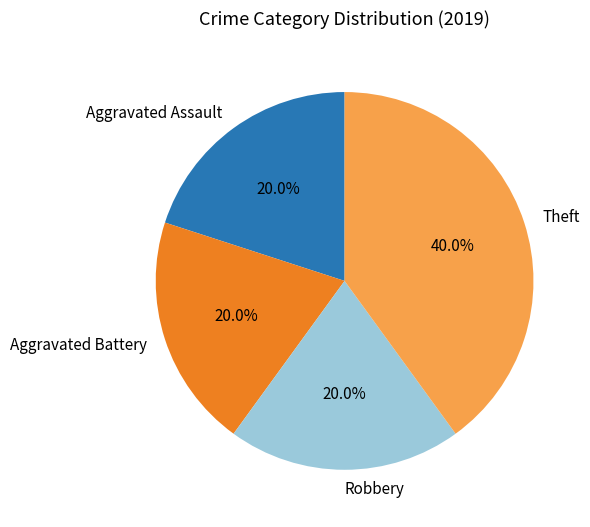

What is the largest slice in the pie chart?

Theft